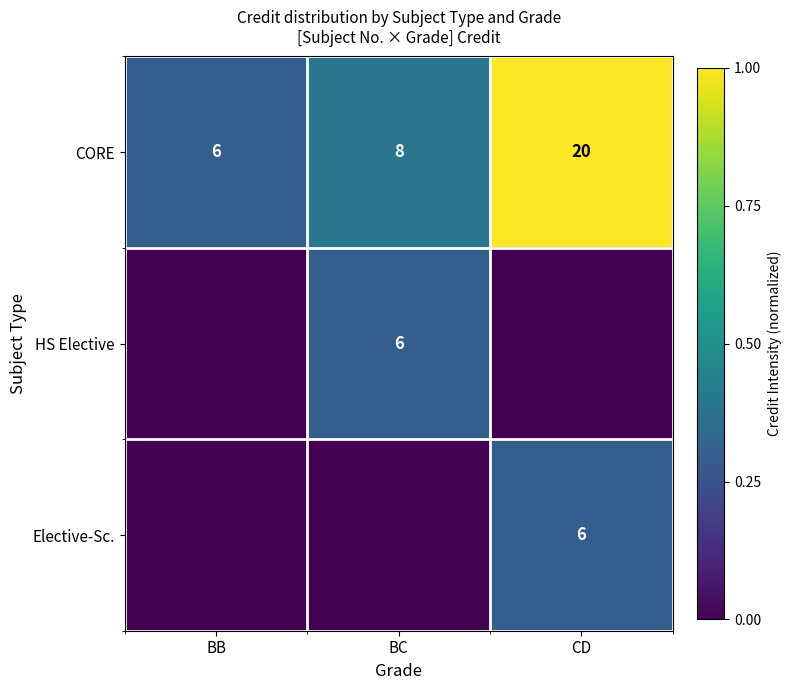

Where is CORE nearest to the value 13?

BC